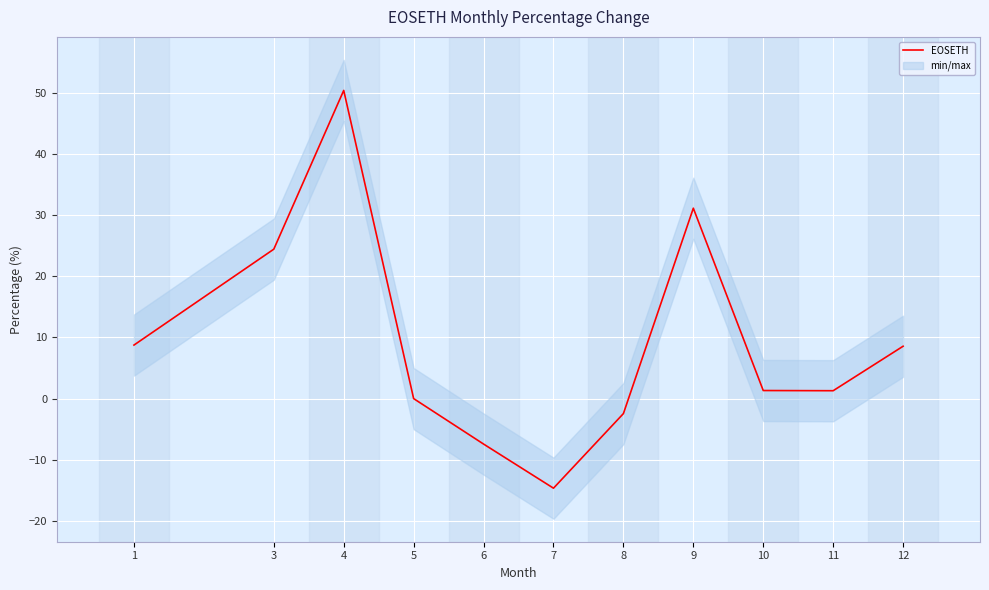

Rank the categories by value from highest to lowest.

4, 9, 3, 1, 12, 10, 11, 5, 8, 6, 7